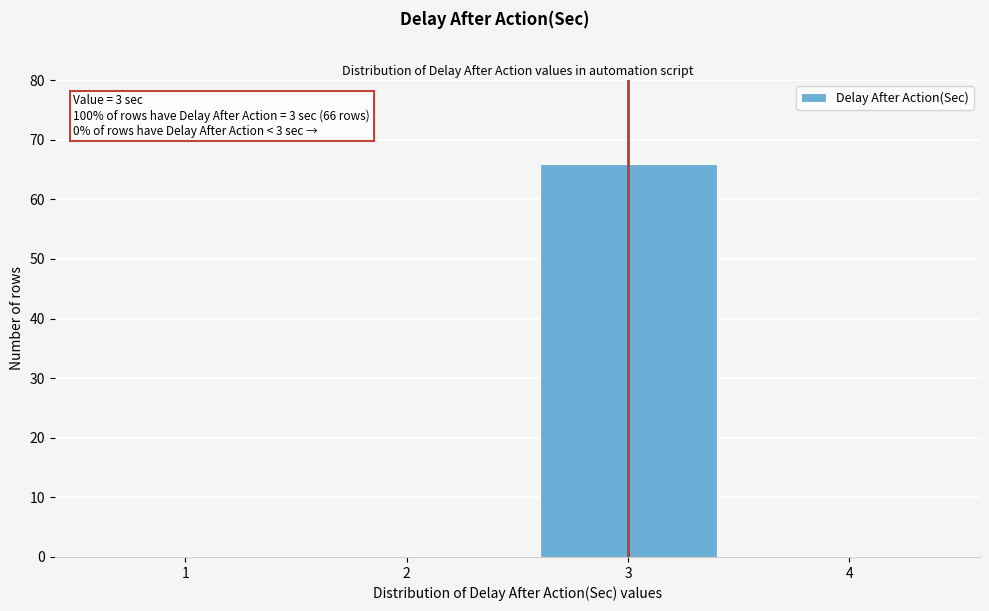

Reading left to right, transcribe all the data shown in this chart.

1=0	2=0	3=66	4=0